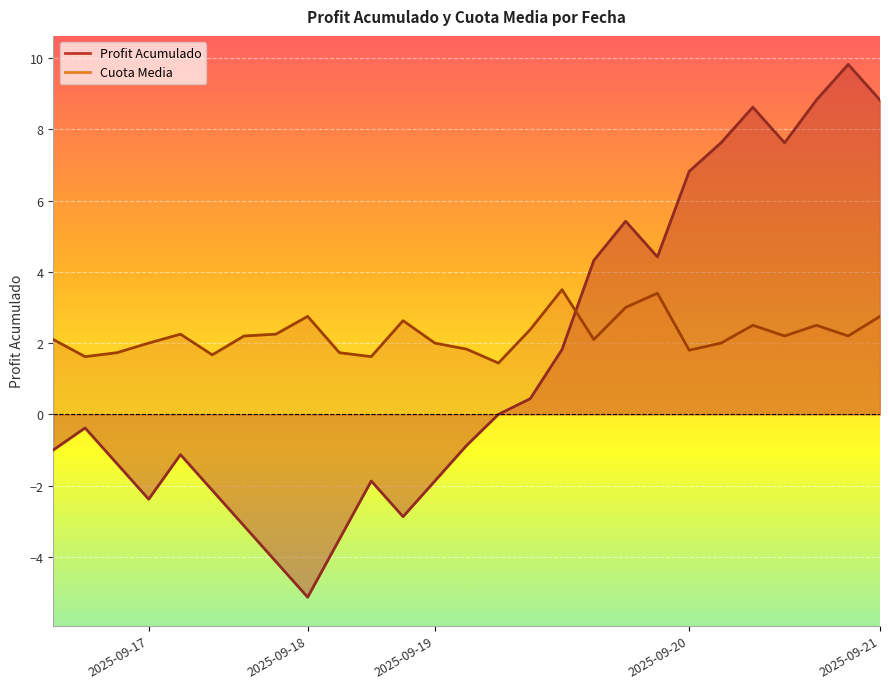

What is the greatest value displayed?

9.8